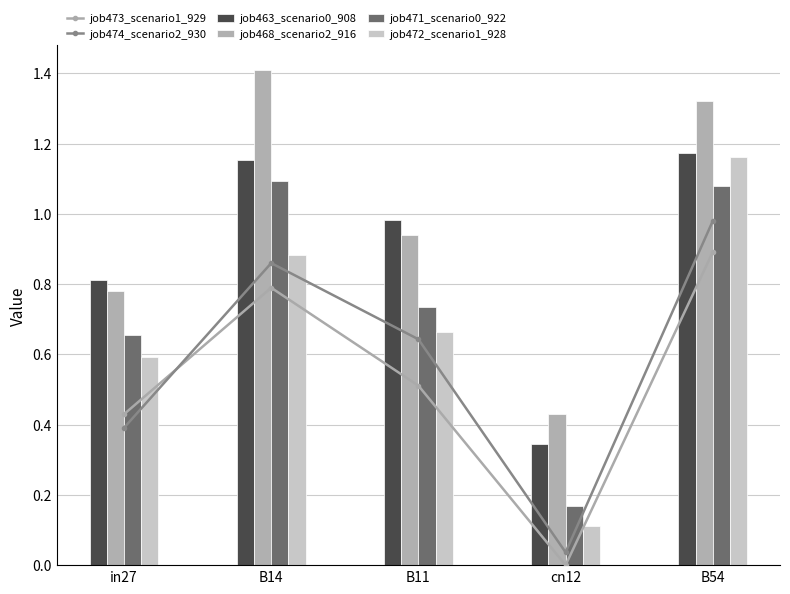

Is it true that job472_scenario1_928 equals 1.1 at in27?

False